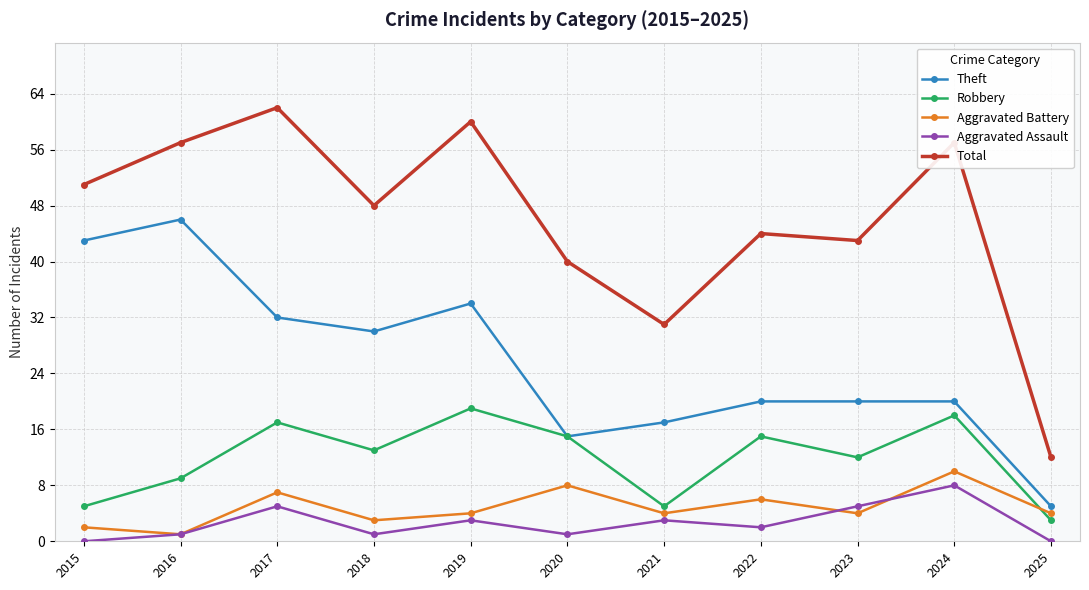

What is the difference between the highest and lowest values at 2022?

42